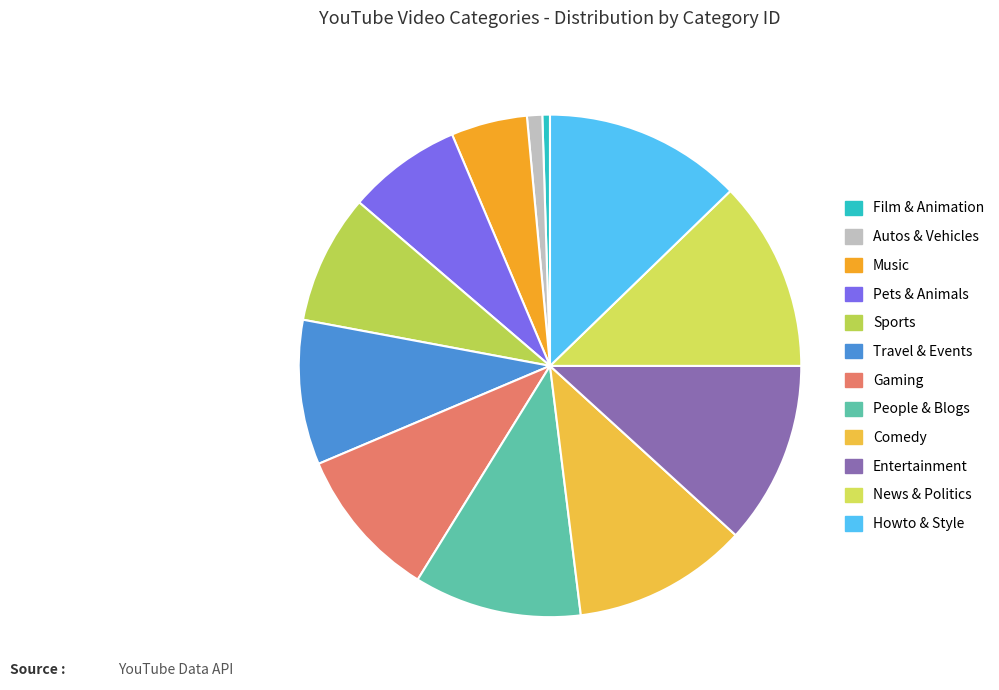

How much of the chart is everything except Film & Animation?

99.5%